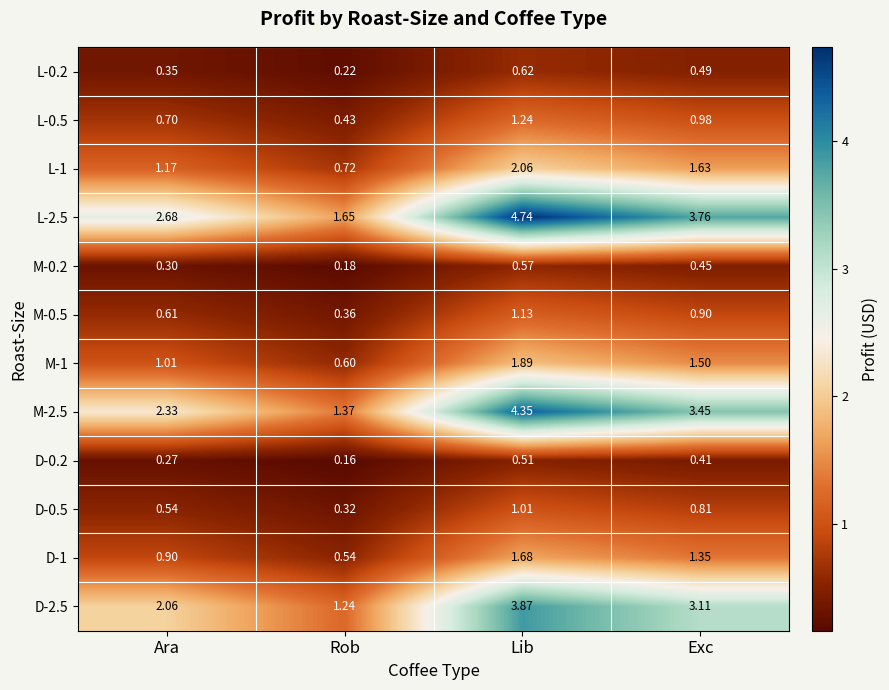

At which label is M-2.5 closest to 2?

Ara